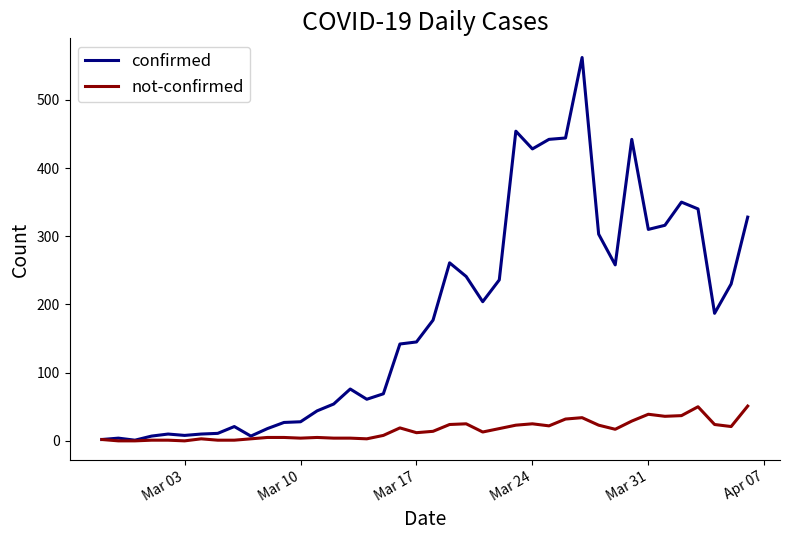

Which series has the largest total across all categories?

confirmed